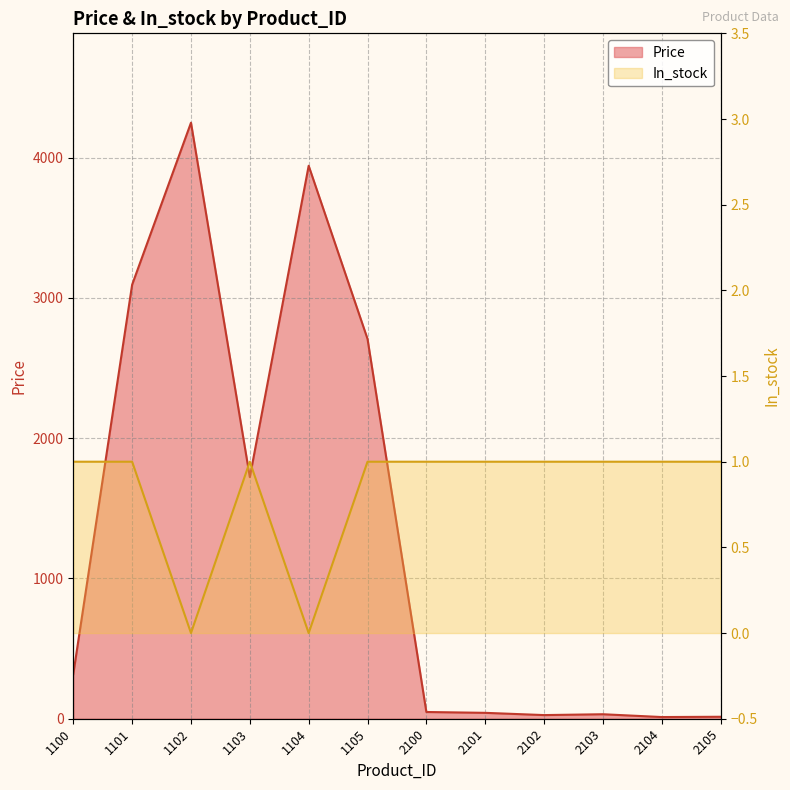

Reading right to left, list all the values displayed in this chart.

Price: 14.0	12.0	32.0	26.0	42.0	48.0	2707.4	3941.4	1722.0	4248.0	3093.5	318.3
In_stock: 1.0	1.0	1.0	1.0	1.0	1.0	1.0	0.0	1.0	0.0	1.0	1.0